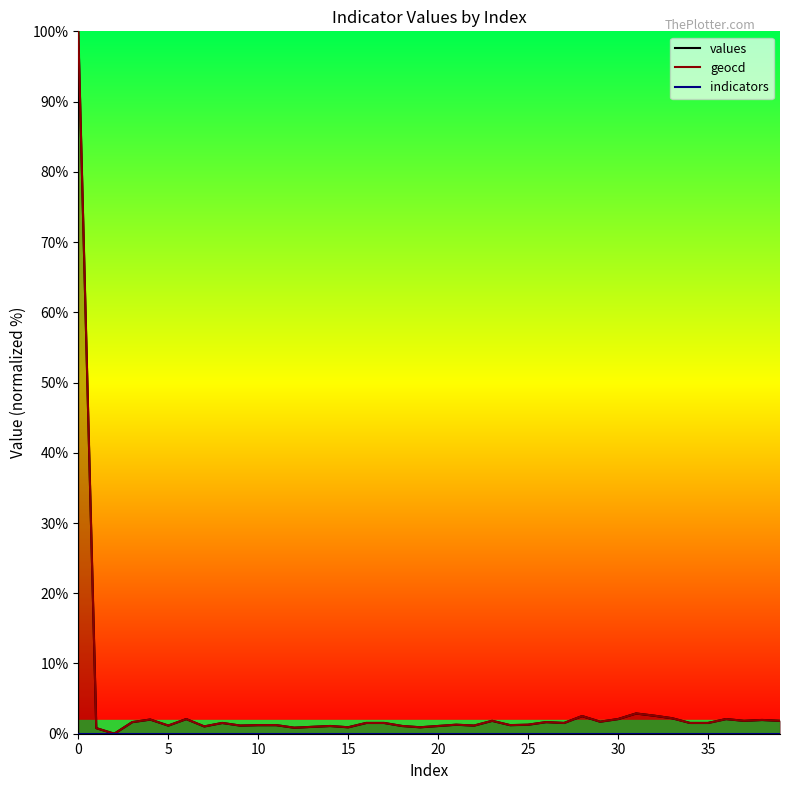

What is the sum of the values values at 14 and 18?

2.2